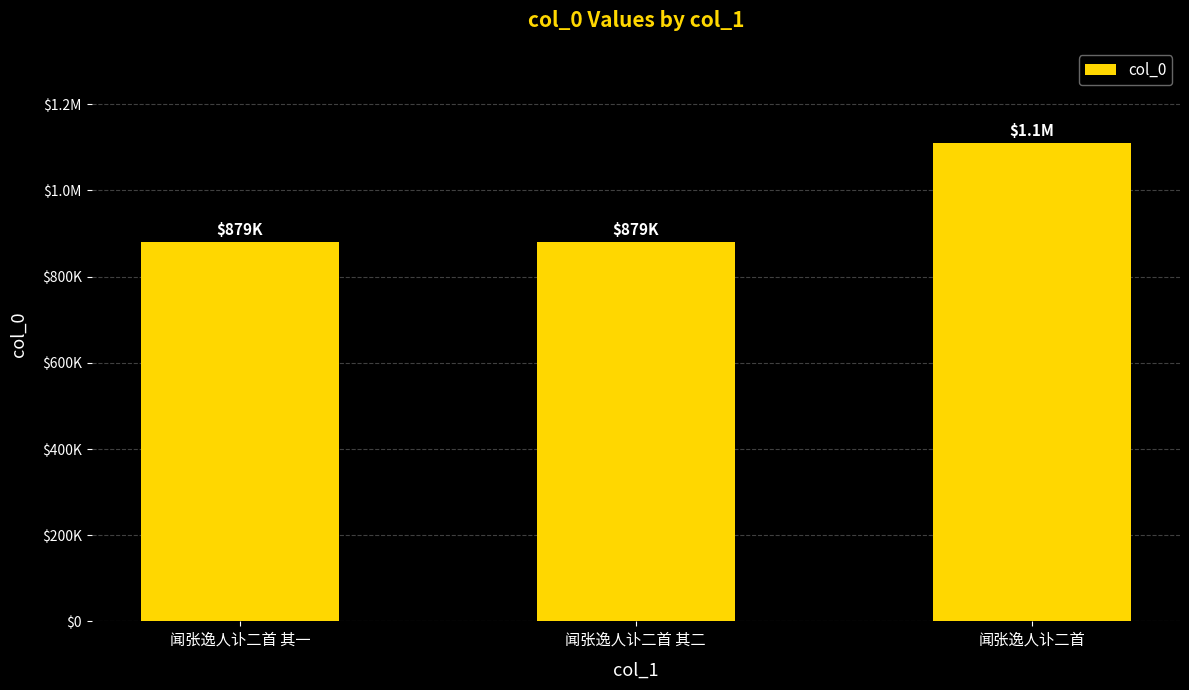

Which category has the lowest value across all series?

闻张逸人讣二首 其二